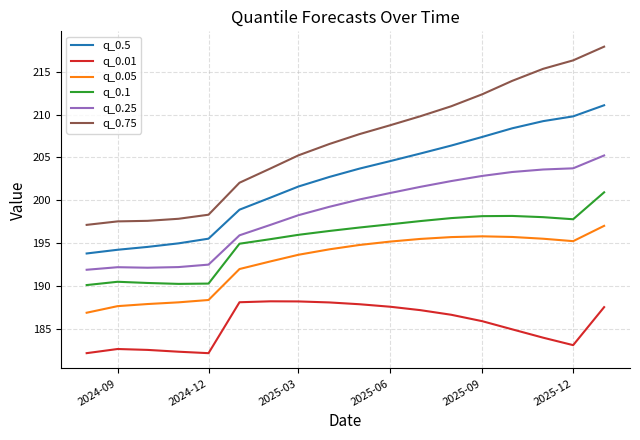

Which series has the largest range (max minus min)?

q_0.75